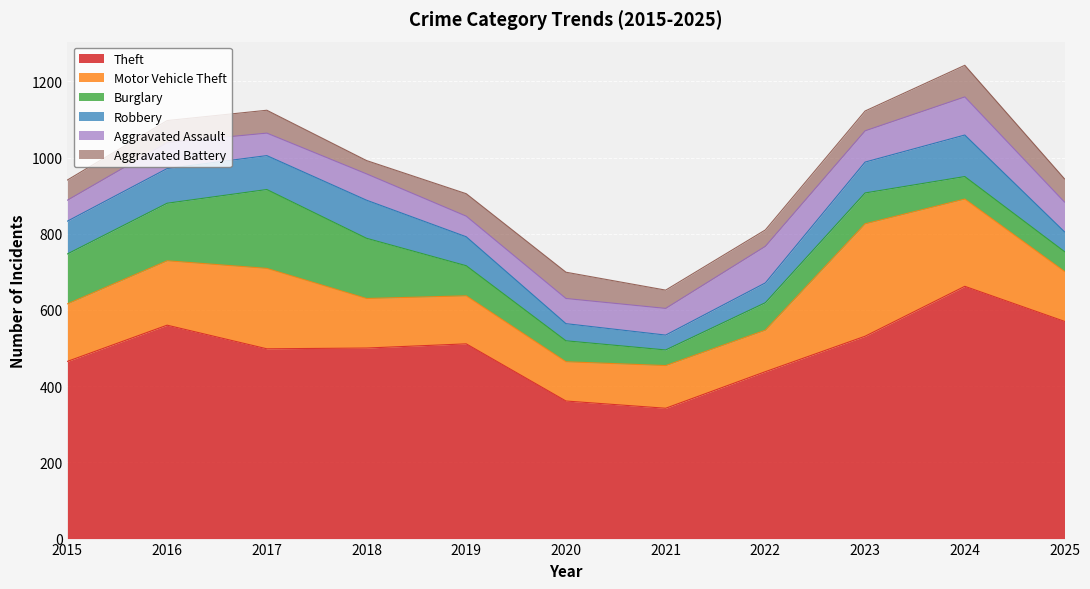

Is the value of Motor Vehicle Theft at 2023 greater than the value of Aggravated Assault at 2015?

Yes